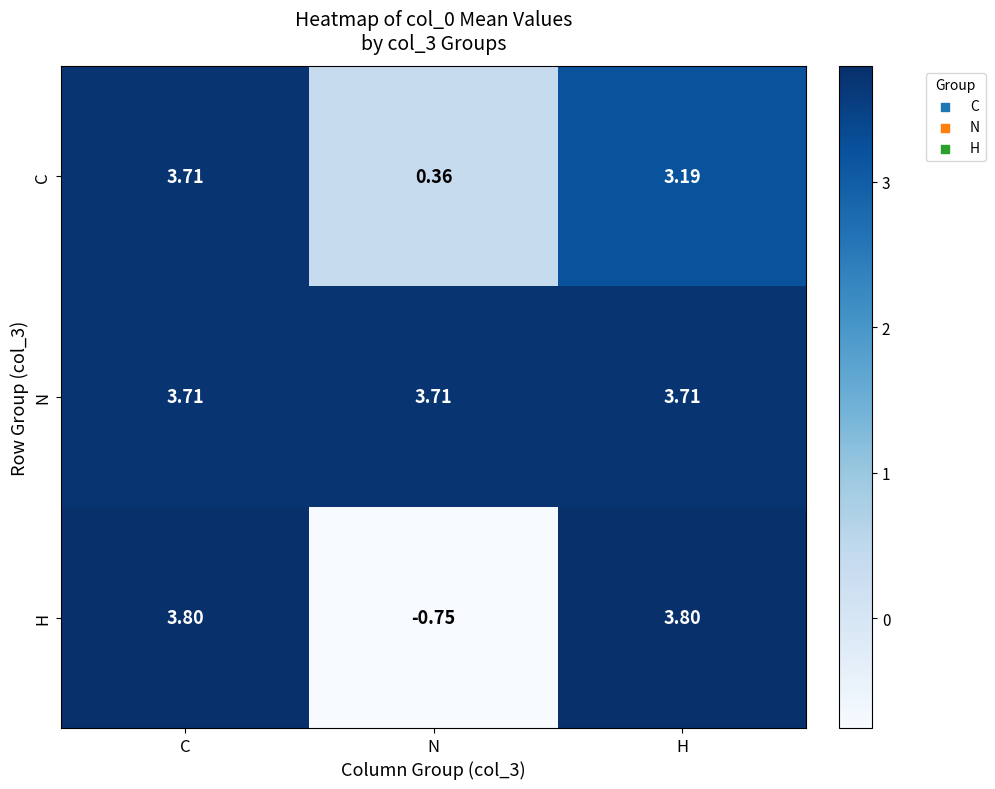

Which label corresponds to the smallest value in the chart?

N